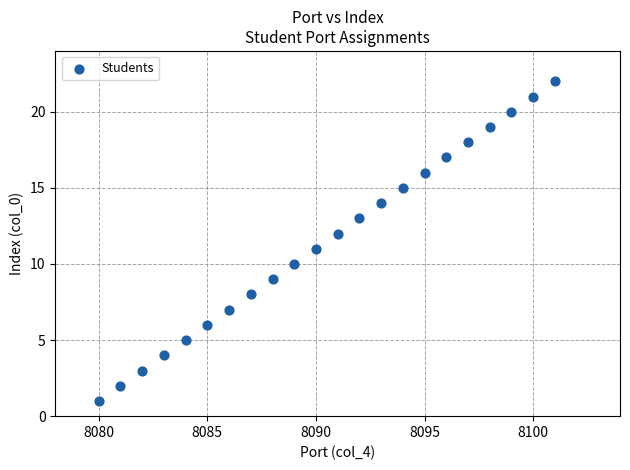

What is the range of Y values (max minus min)?

21